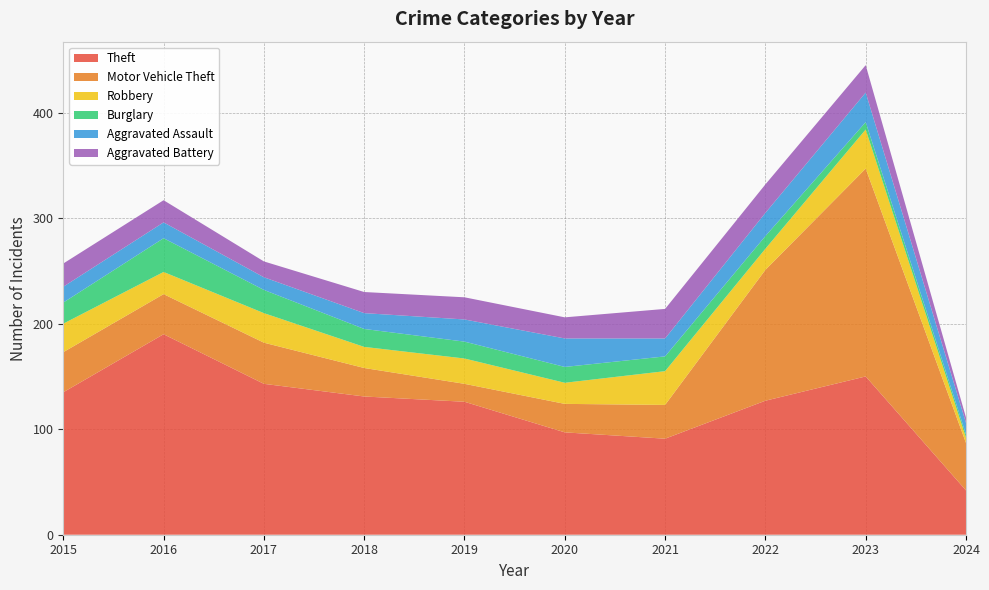

Reading left to right, transcribe all the data shown in this chart.

Theft: 2015=135	2016=190	2017=143	2018=131	2019=126	2020=97	2021=91	2022=127	2023=150	2024=42
Motor Vehicle Theft: 2015=38	2016=38	2017=39	2018=27	2019=17	2020=27	2021=32	2022=124	2023=197	2024=45
Robbery: 2015=27	2016=21	2017=28	2018=20	2019=24	2020=20	2021=32	2022=20	2023=37	2024=5
Burglary: 2015=20	2016=32	2017=22	2018=17	2019=16	2020=15	2021=14	2022=12	2023=7	2024=3
Aggravated Assault: 2015=15	2016=15	2017=12	2018=15	2019=21	2020=27	2021=17	2022=22	2023=28	2024=11
Aggravated Battery: 2015=22	2016=21	2017=15	2018=20	2019=21	2020=20	2021=28	2022=27	2023=26	2024=5